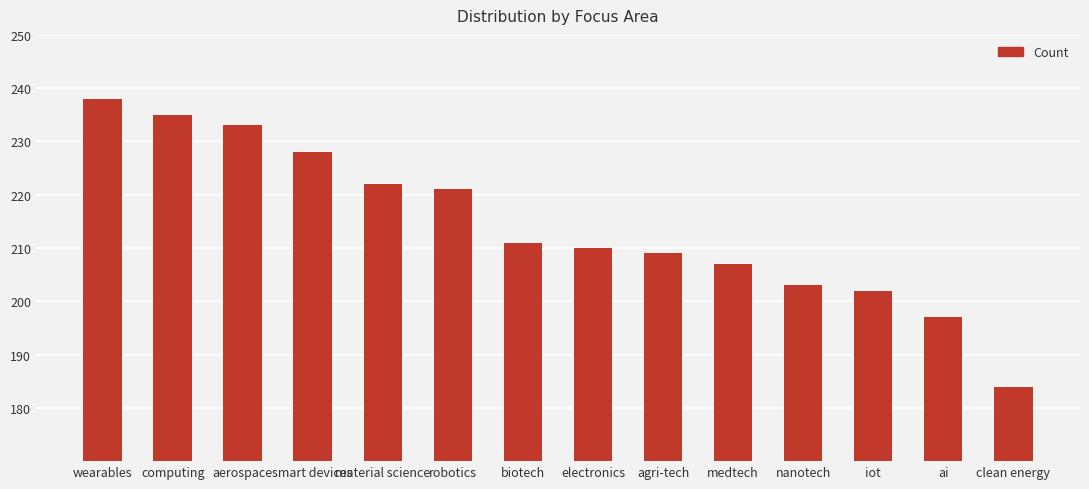

List the labels in order of value, smallest first.

clean energy, ai, iot, nanotech, medtech, agri-tech, electronics, biotech, robotics, material science, smart devices, aerospace, computing, wearables